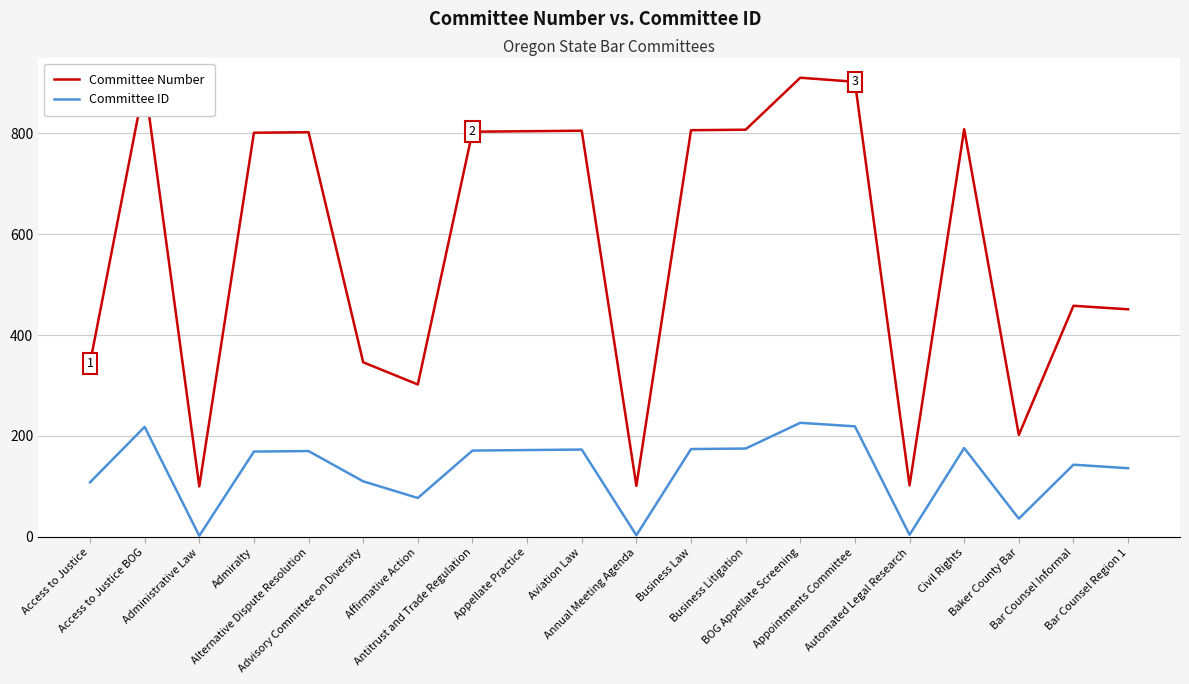

What position from the right is Antitrust and Trade Regulation?

13